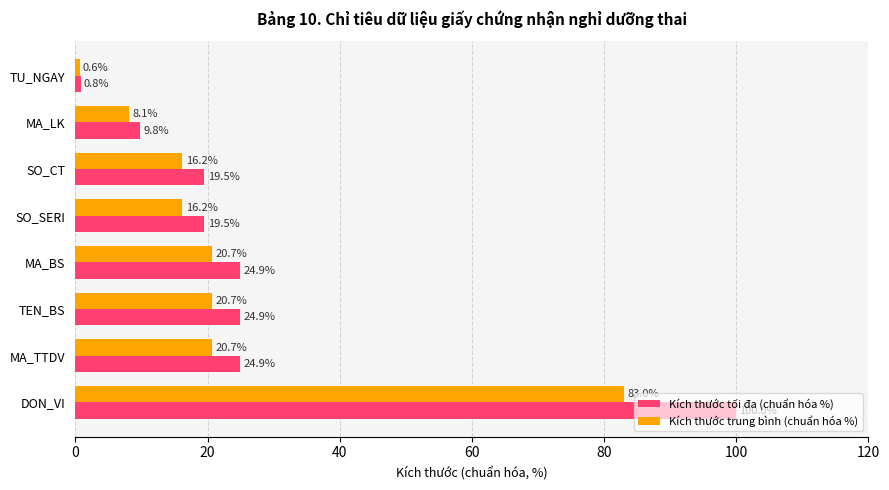

Rank the series by their maximum value, from lowest to highest.

Kích thước trung bình (chuẩn hóa %), Kích thước tối đa (chuẩn hóa %)